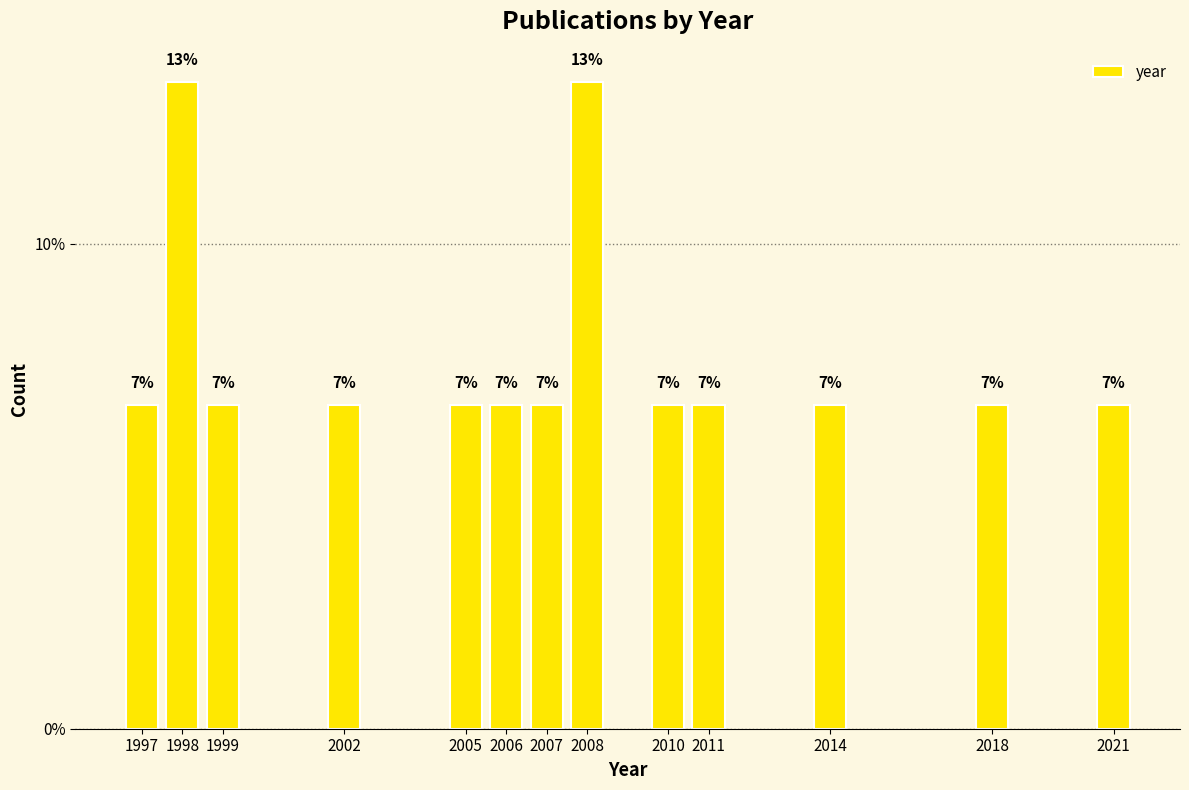

Are the bars horizontal?

No